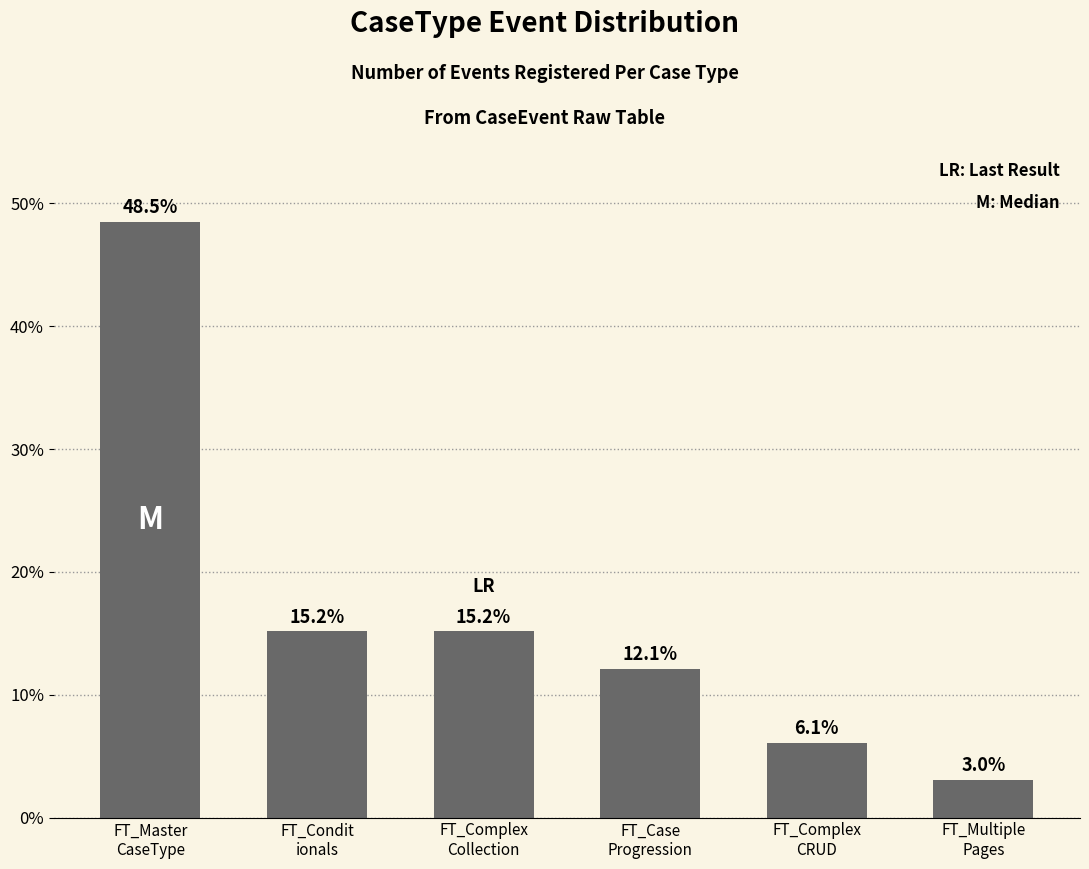

What is the value of the 5th bar from the left?

6.1